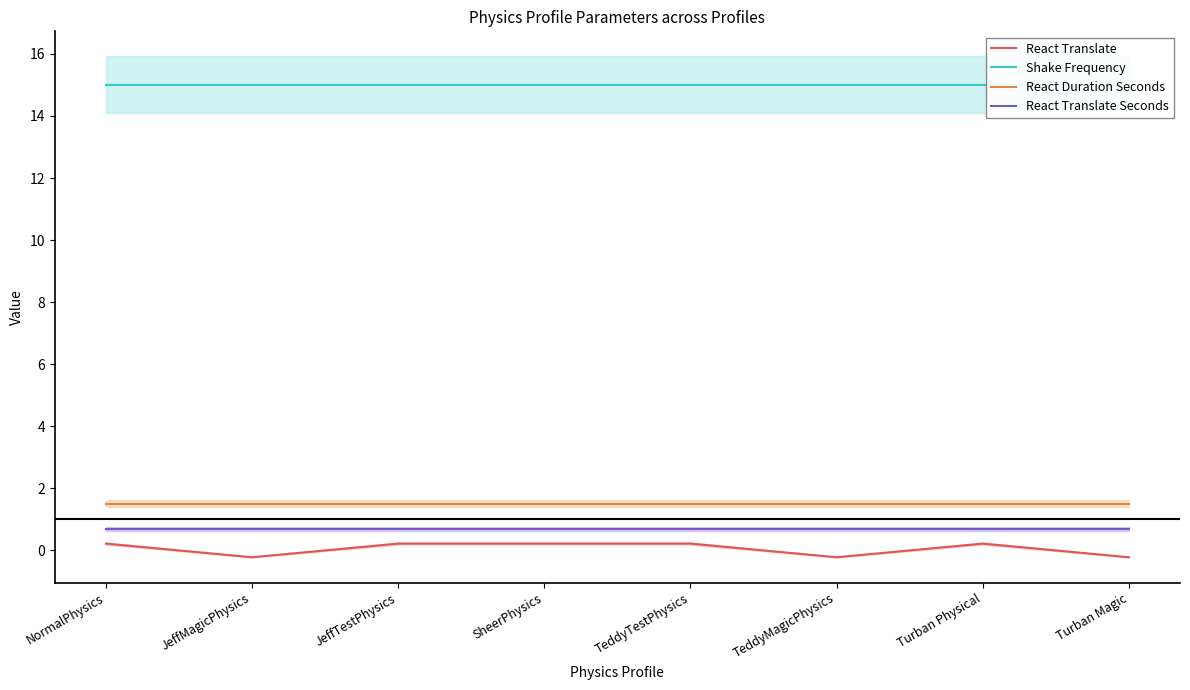

Reading right to left, list all the values displayed in this chart.

React Translate: Turban Magic=-0.2	Turban Physical=0.2	TeddyMagicPhysics=-0.2	TeddyTestPhysics=0.2	SheerPhysics=0.2	JeffTestPhysics=0.2	JeffMagicPhysics=-0.2	NormalPhysics=0.2
Shake Frequency: Turban Magic=15.0	Turban Physical=15.0	TeddyMagicPhysics=15.0	TeddyTestPhysics=15.0	SheerPhysics=15.0	JeffTestPhysics=15.0	JeffMagicPhysics=15.0	NormalPhysics=15.0
React Duration Seconds: Turban Magic=1.5	Turban Physical=1.5	TeddyMagicPhysics=1.5	TeddyTestPhysics=1.5	SheerPhysics=1.5	JeffTestPhysics=1.5	JeffMagicPhysics=1.5	NormalPhysics=1.5
React Translate Seconds: Turban Magic=0.7	Turban Physical=0.7	TeddyMagicPhysics=0.7	TeddyTestPhysics=0.7	SheerPhysics=0.7	JeffTestPhysics=0.7	JeffMagicPhysics=0.7	NormalPhysics=0.7